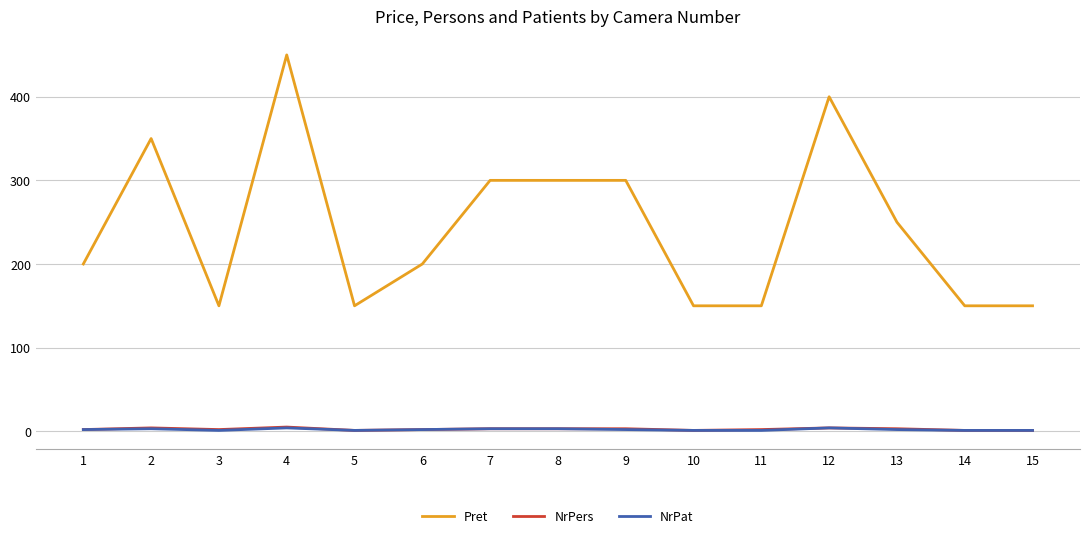

At which category is the sum across all series the highest?

4